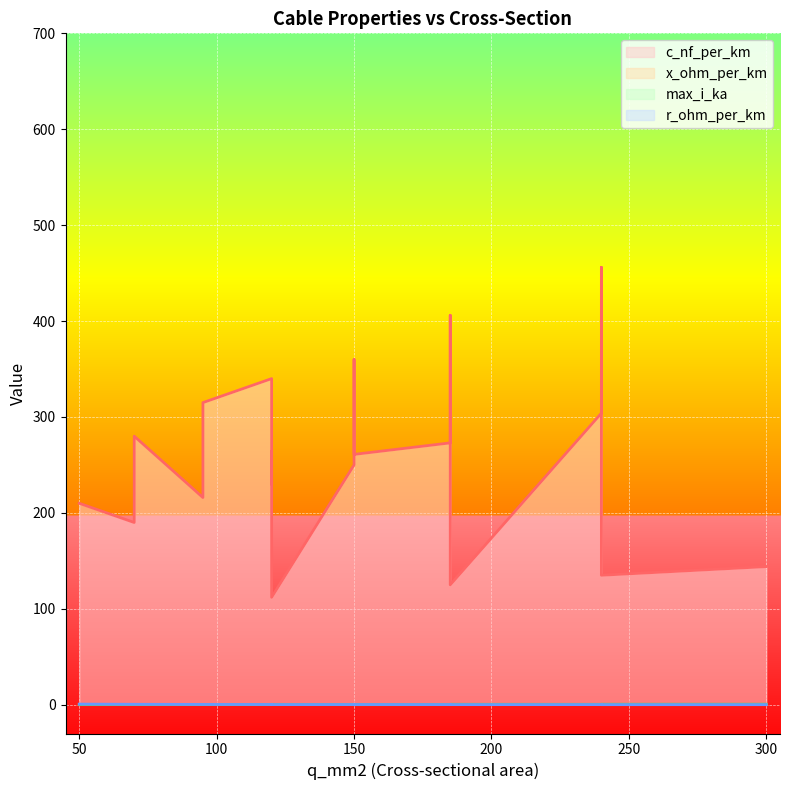

What is the average value of the c_nf_per_km series?

256.4